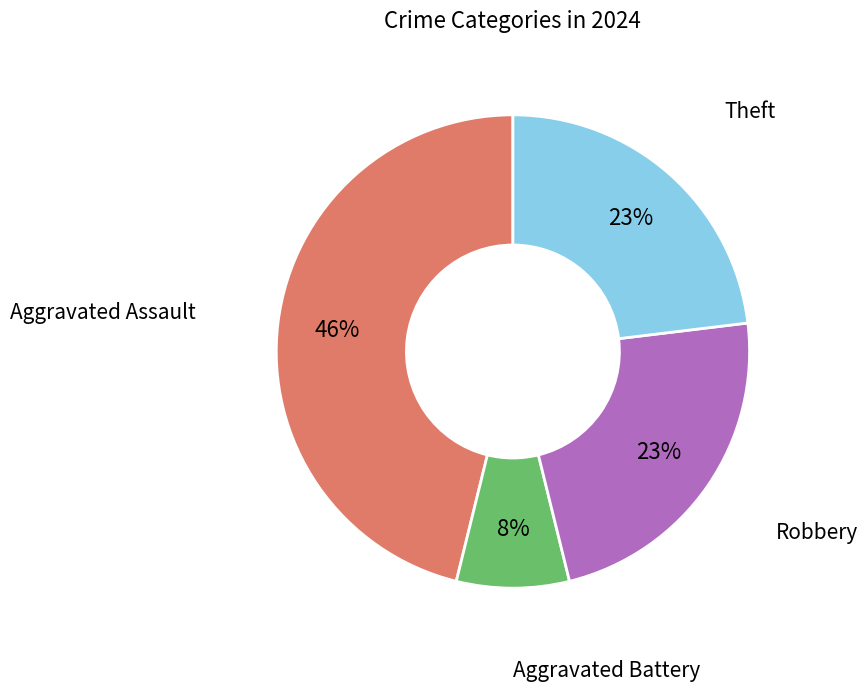

What is the smallest slice in the pie chart?

Aggravated Battery